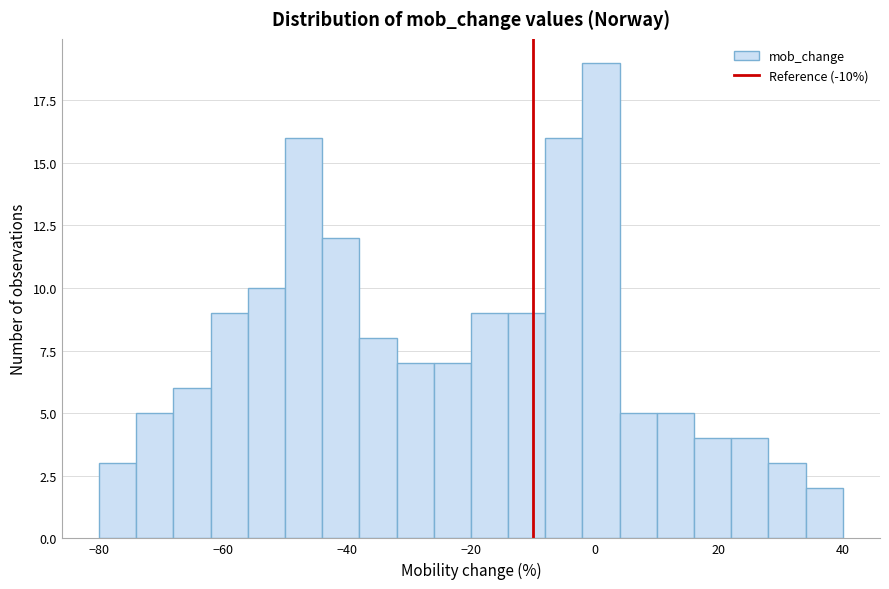

Read against the x-axis, roughly where is the centre of the tallest bar?

2